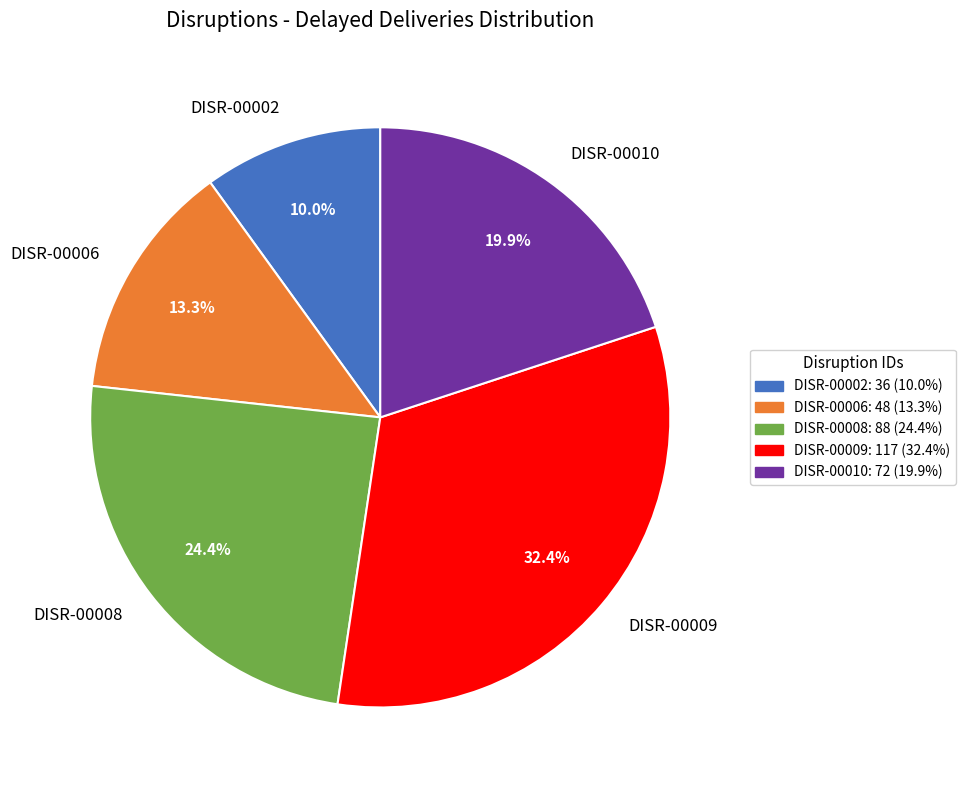

To the nearest percent, what is the combined percentage of DISR-00010 and DISR-00008?

44%